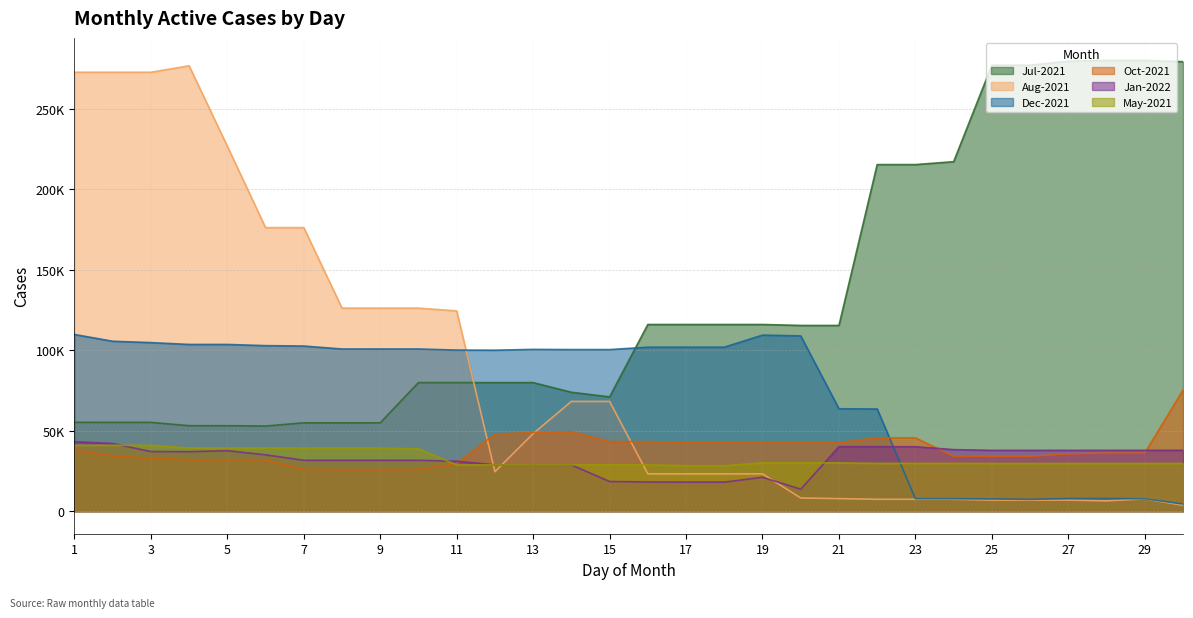

What are all the series names shown in the legend?

Jul-2021, Aug-2021, Dec-2021, Oct-2021, Jan-2022, May-2021